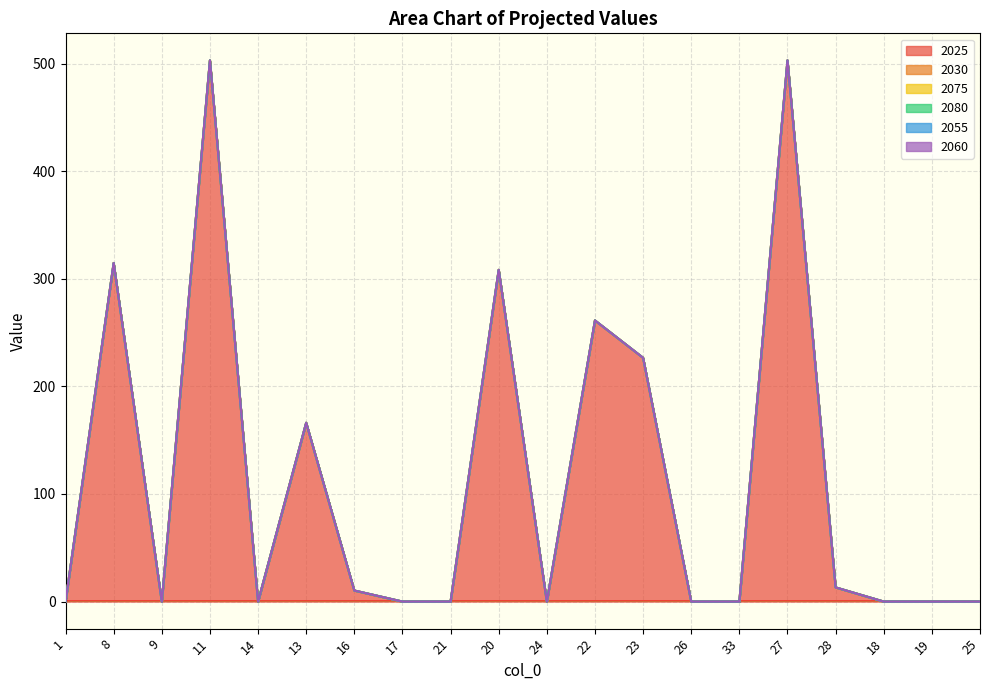

True or false: 2060 and 2025 cross at least once.

False